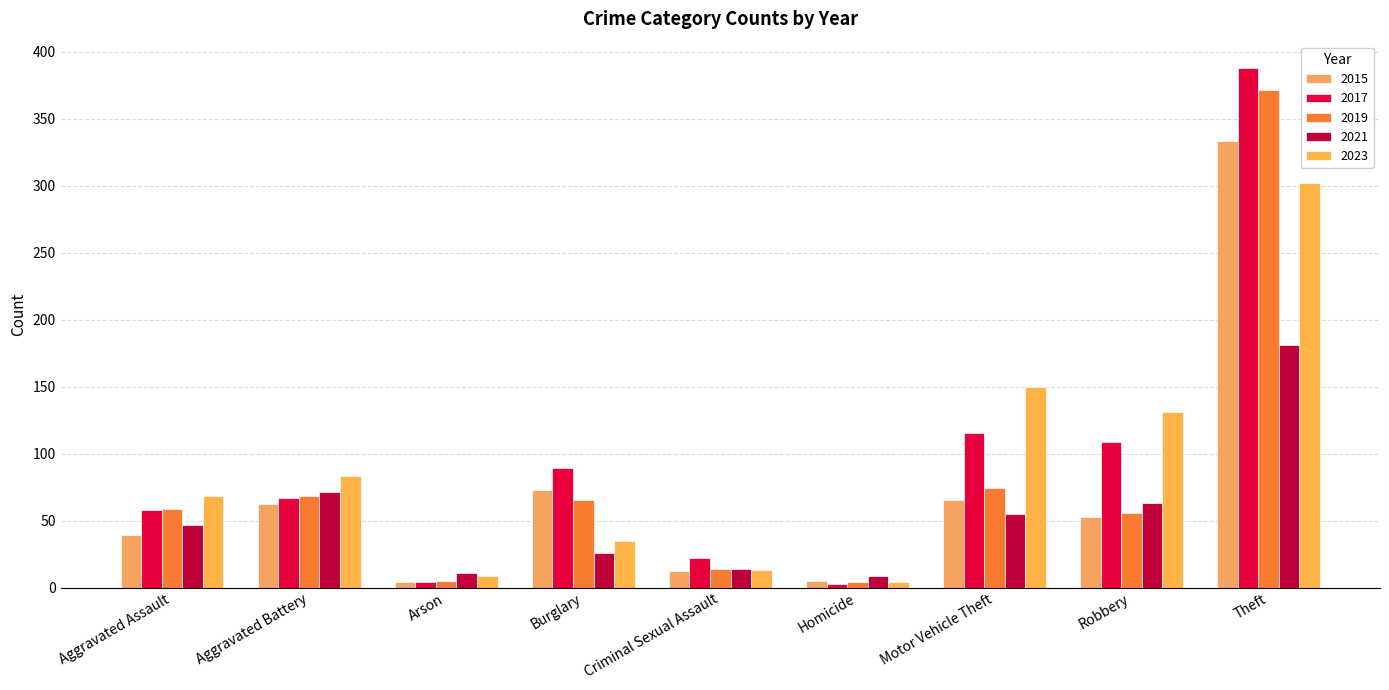

What is the label of the 8th bar from the right?

Aggravated Battery